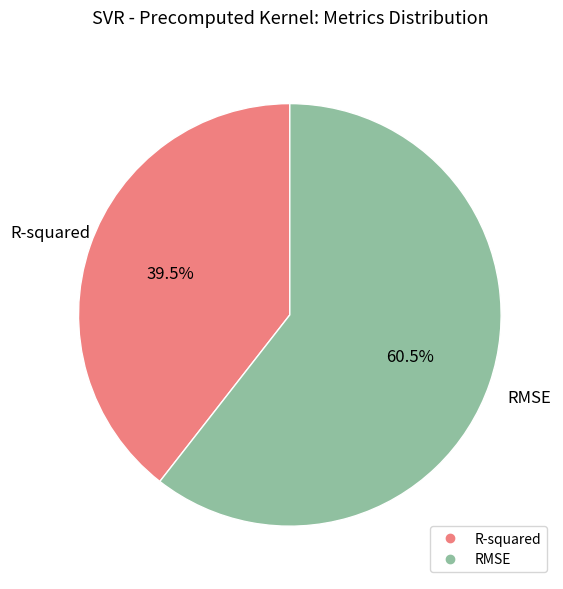

Is it true that R-squared is 25% of the pie?

False